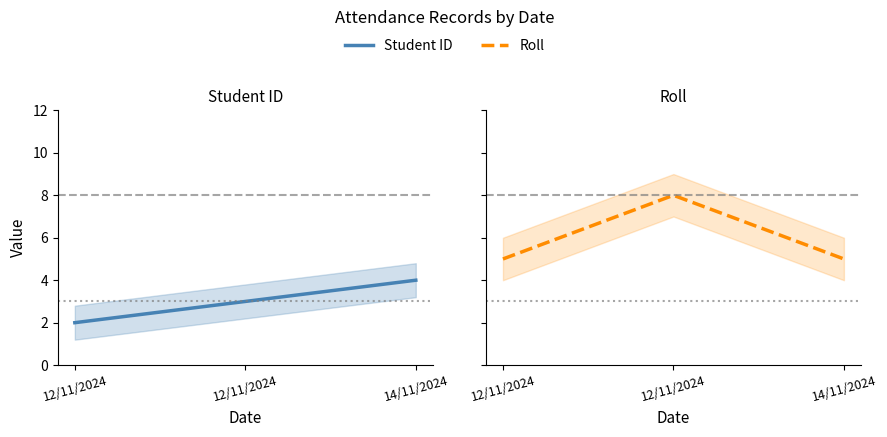

Reading left to right, what are all the values shown in this chart?

Student ID: 2	3	4
Roll: 5	8	5